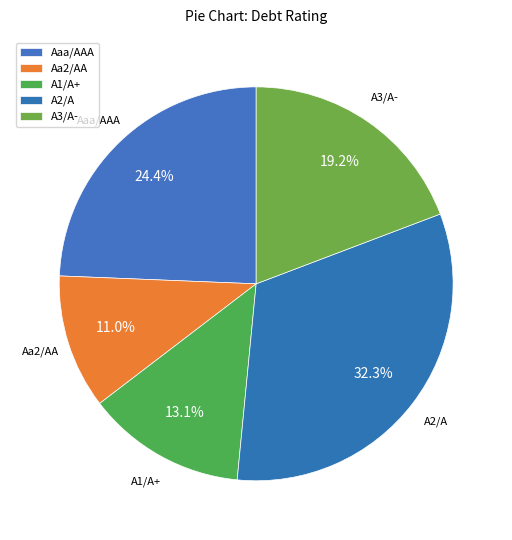

Is it true that Aaa/AAA is 37% of the pie?

False